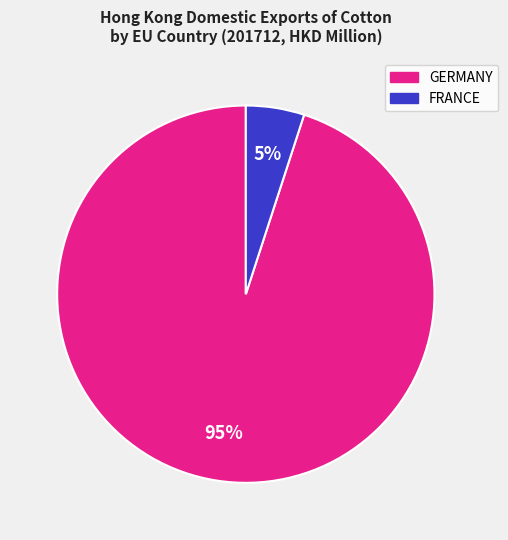

To the nearest percent, what is the combined percentage of FRANCE and GERMANY?

100%